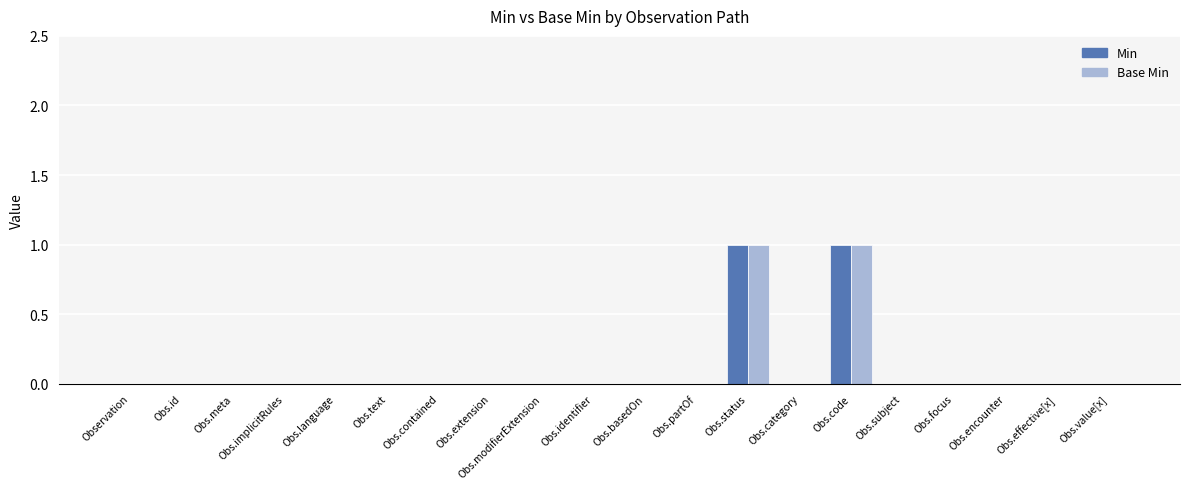

The value of Base Min at Obs.identifier is 1. True or false?

False